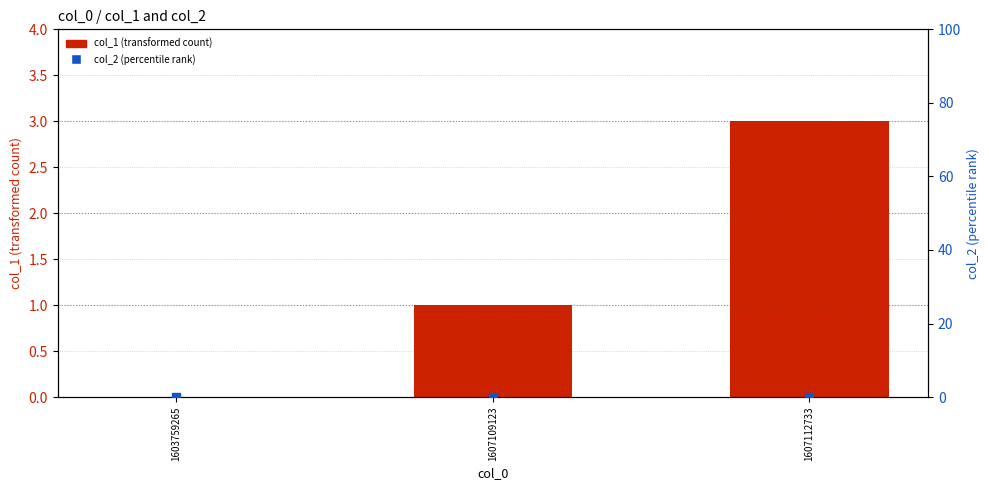

At which category is the sum across all series the highest?

1607112733